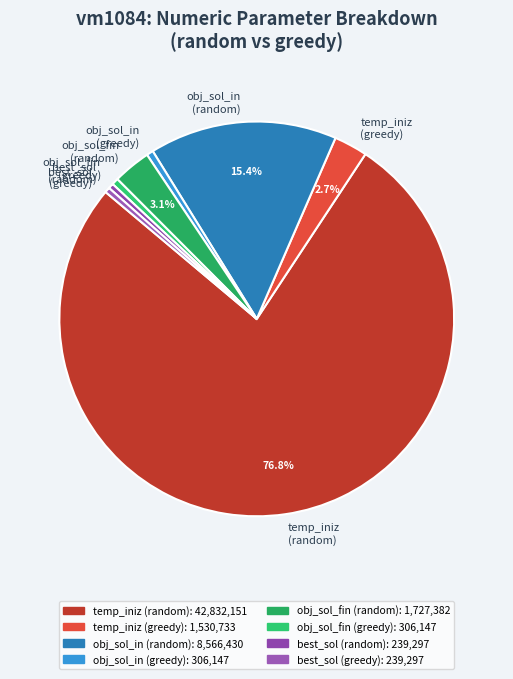

Is there any slice that represents more than half of the pie?

Yes